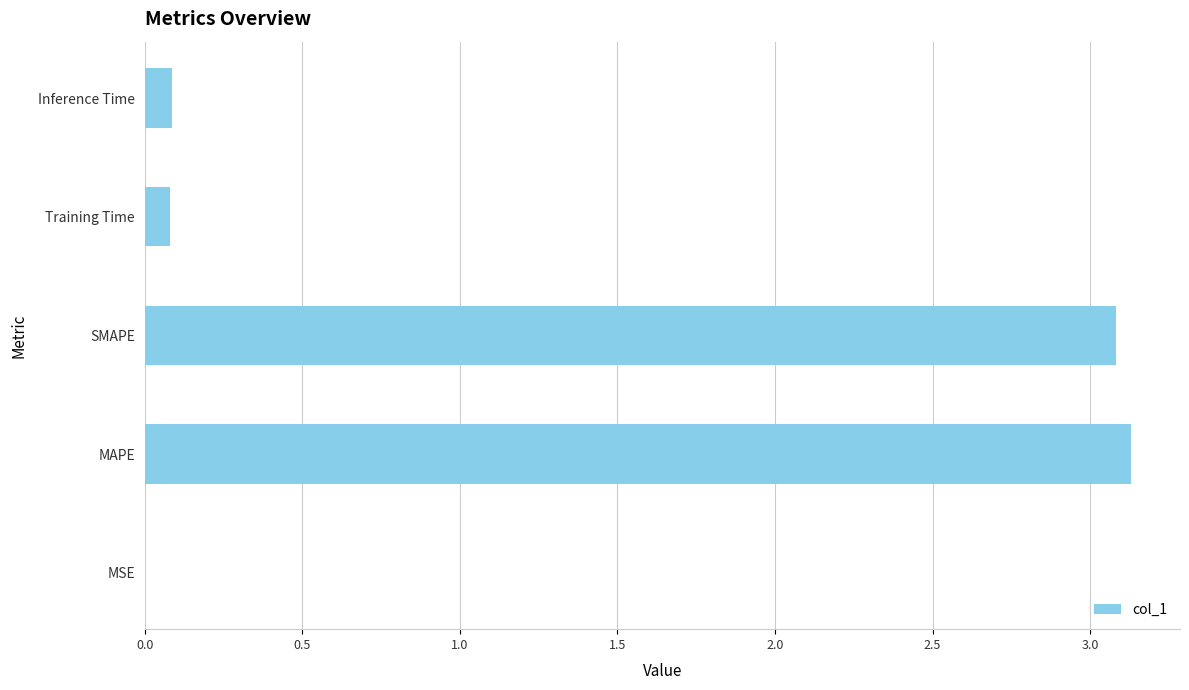

What is the sum of the values at SMAPE and Inference Time?

3.2